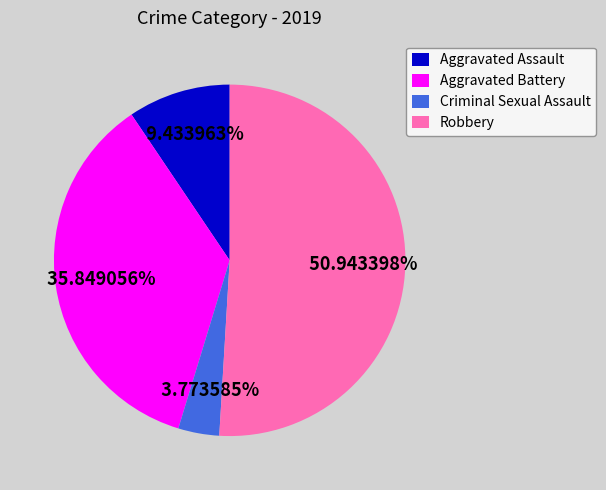

Which slice is the largest?

Robbery